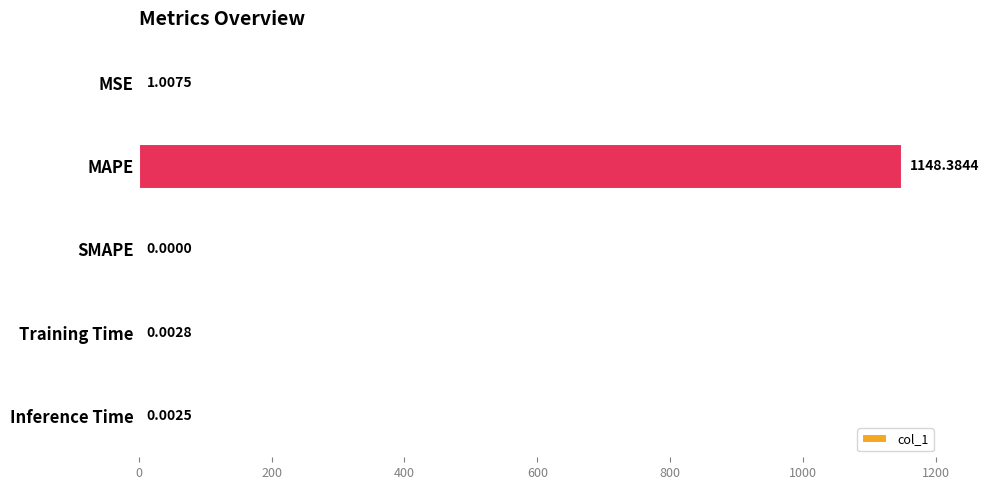

Which has a higher value, Training Time or MAPE?

MAPE